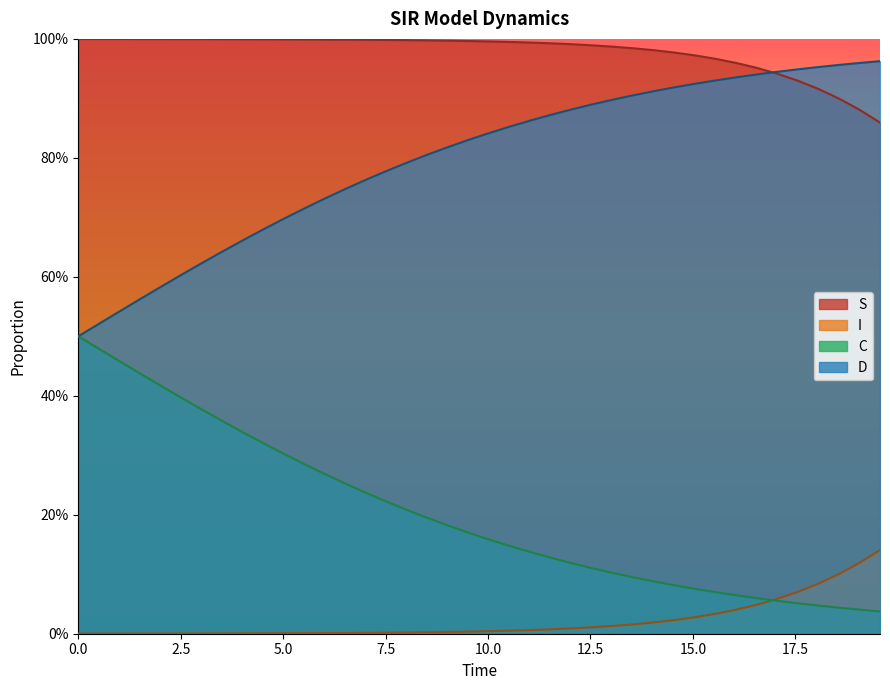

Which series ends up on top after the final intersection of C and I?

I